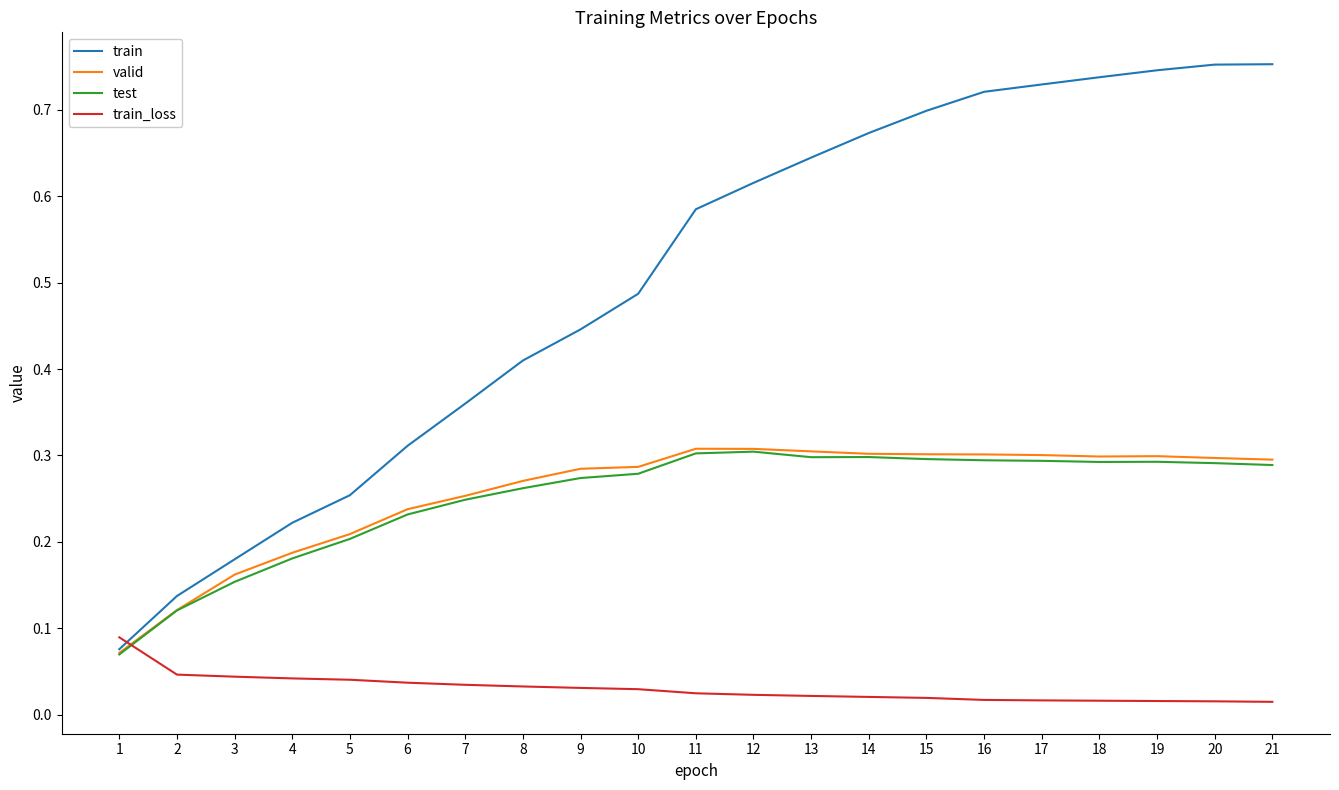

Which series has the largest range (max minus min)?

train